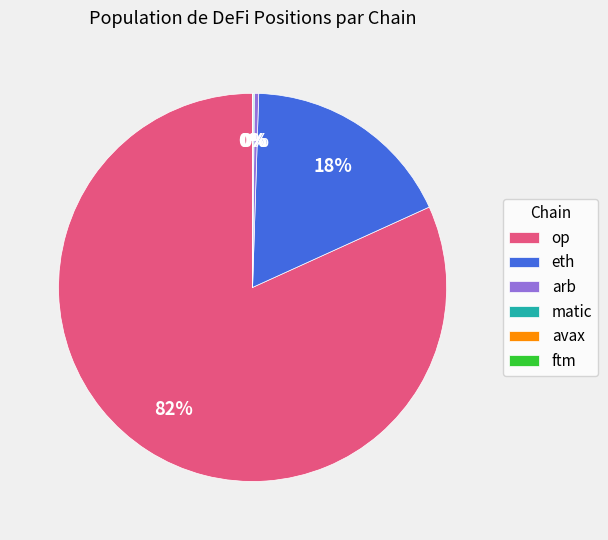

Does eth account for over 50% of the chart?

No